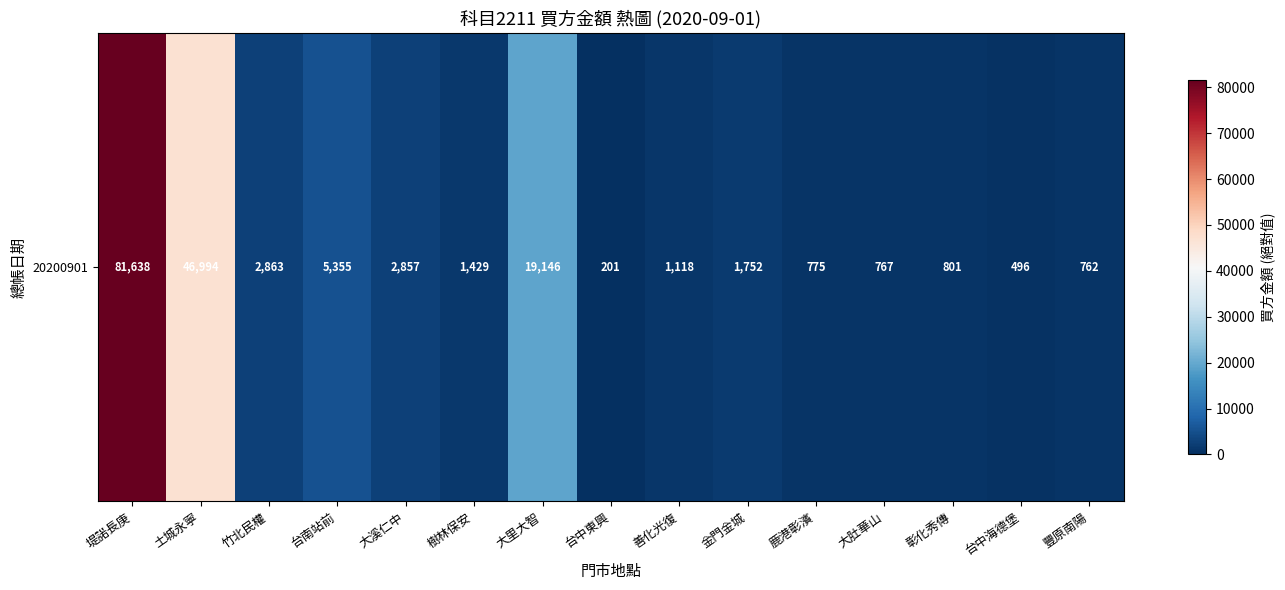

Reading right to left, what are all the values shown in this chart?

豐原南陽=762	台中海德堡=496	彰化秀傳=801	大肚華山=767	鹿港彰濱=775	金門金城=1752	善化光復=1118	台中東興=201	大里大智=19146	樹林保安=1429	大溪仁中=2857	台南站前=5355	竹北民權=2863	土城永寧=46994	堤諾長庚=81638